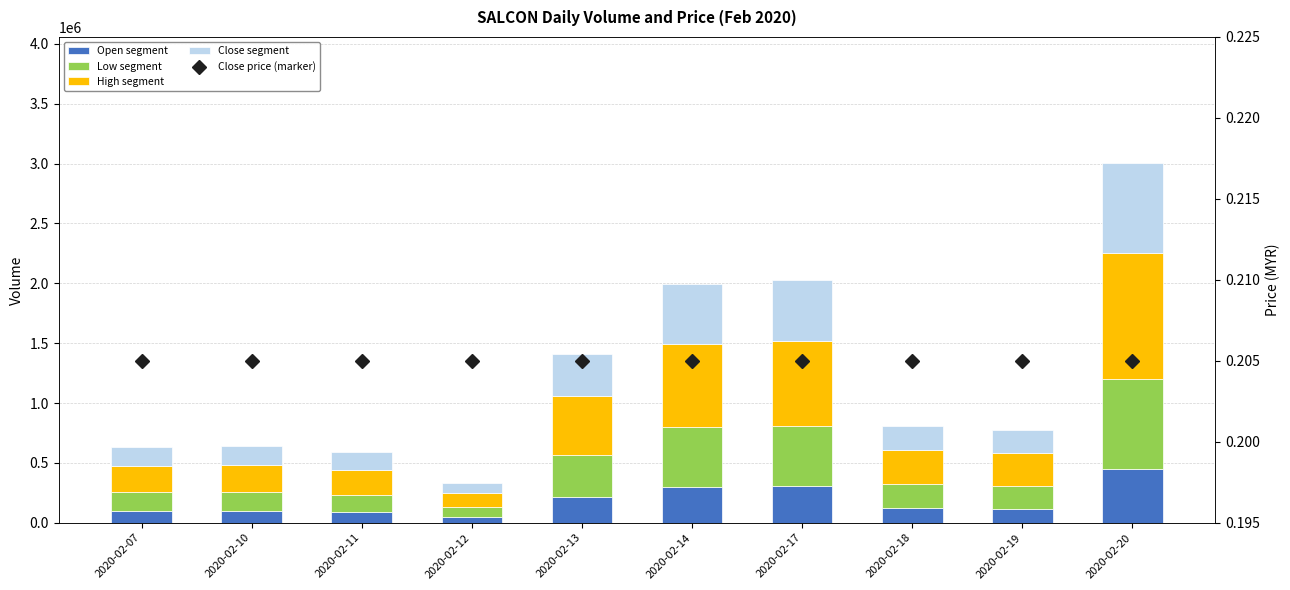

How many groups of bars are there?

10